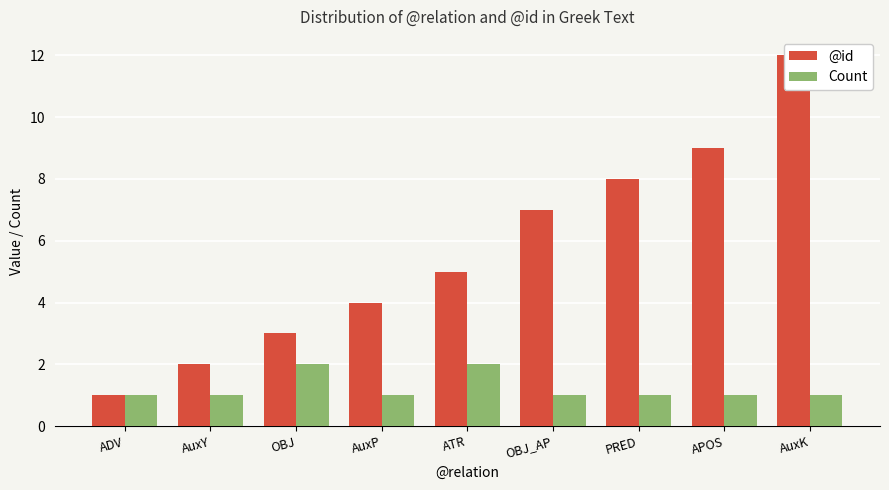

What is the difference between the @id values at OBJ_AP and PRED?

1